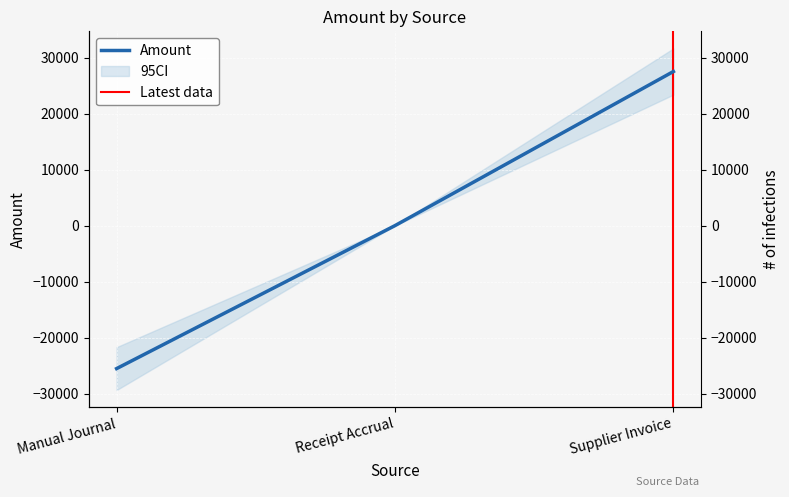

What is the difference between the maximum and minimum values?

53071.6